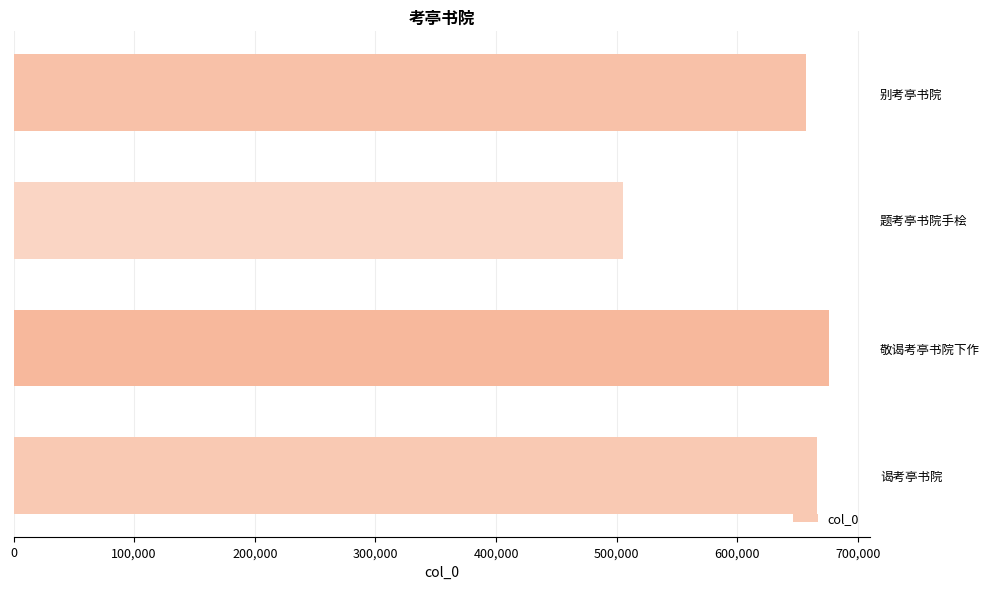

What value does the data have at 题考亭书院手桧, to the nearest 100?

504800